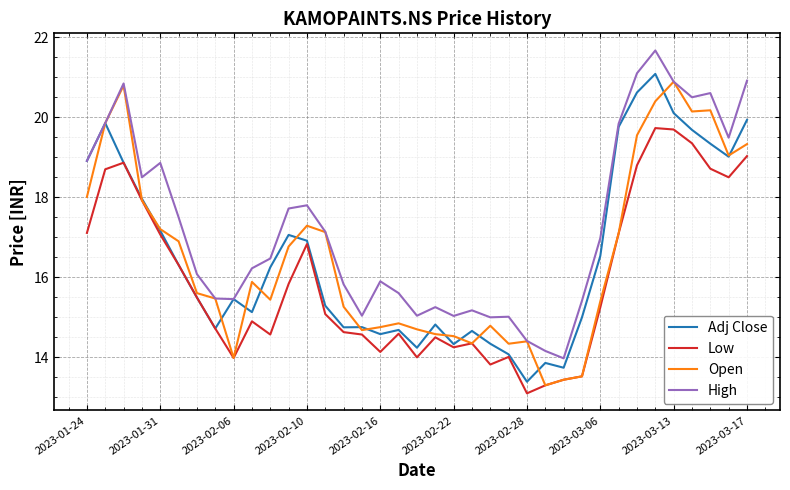

What is the highest value of the Adj Close series?

21.1